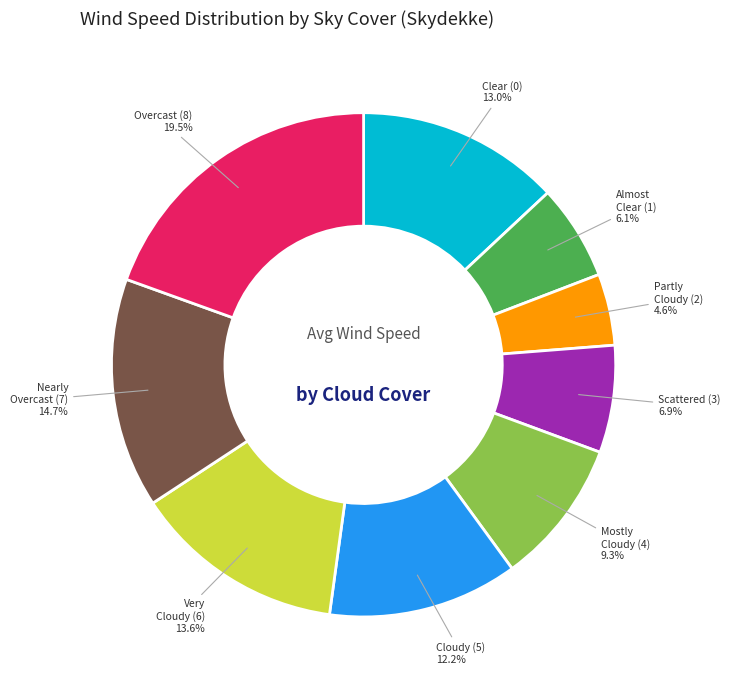

Does any single category account for the majority?

No